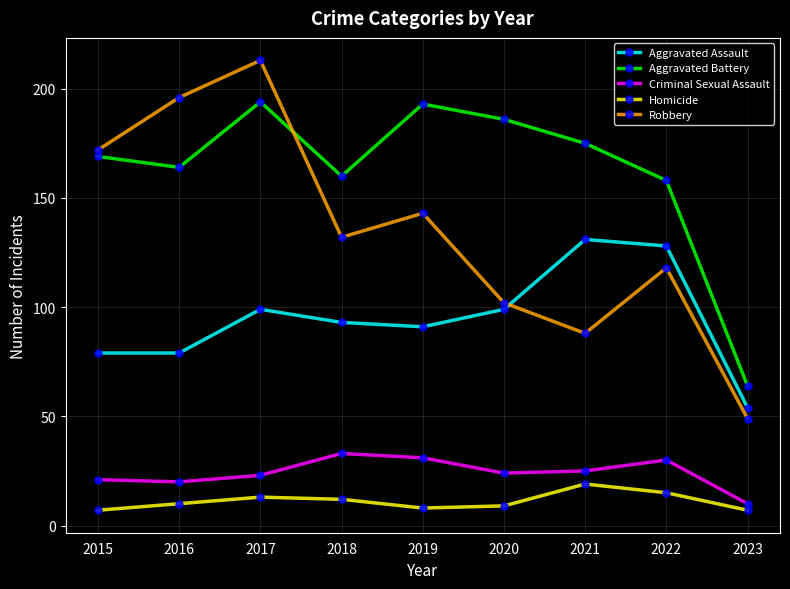

Is it true that Aggravated Battery equals 98 at 2023?

False